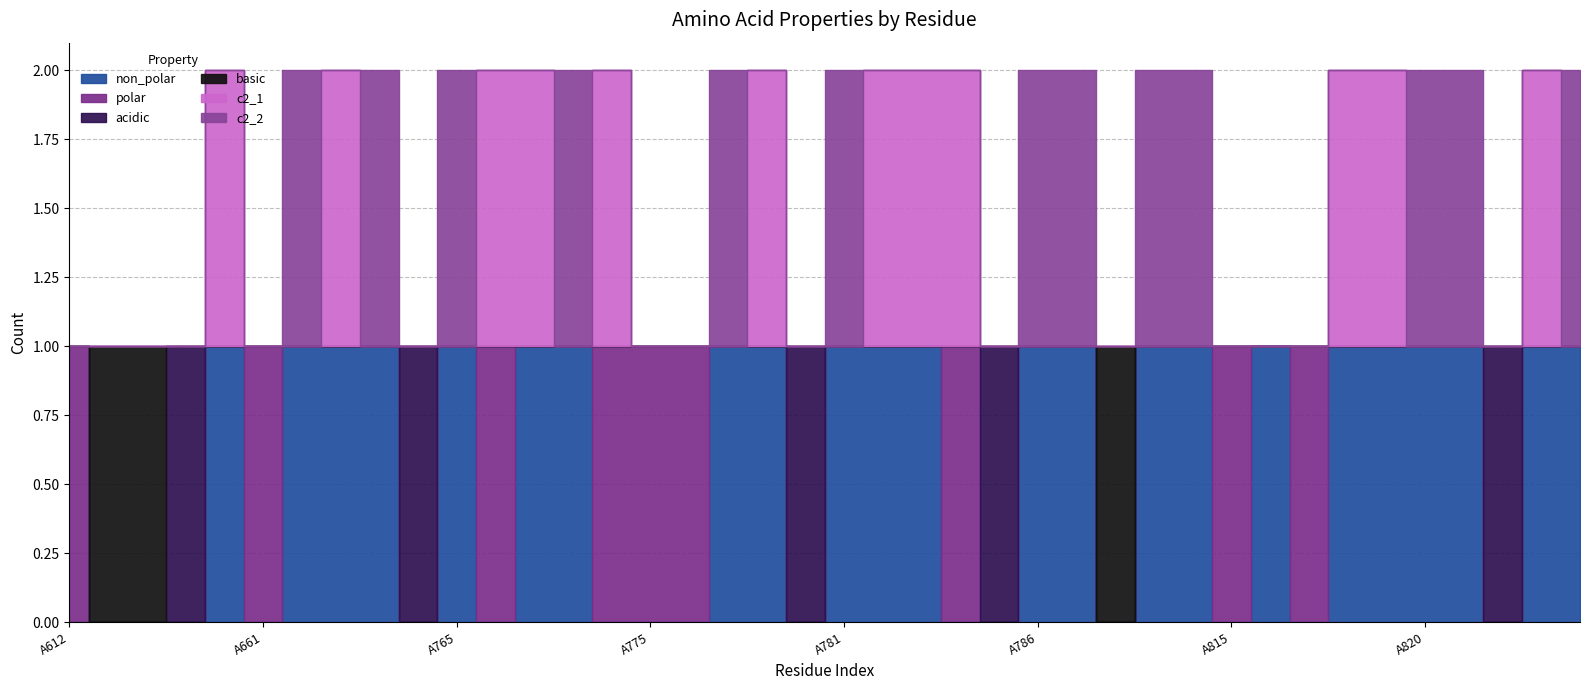

How many lines are shown in the chart?

6